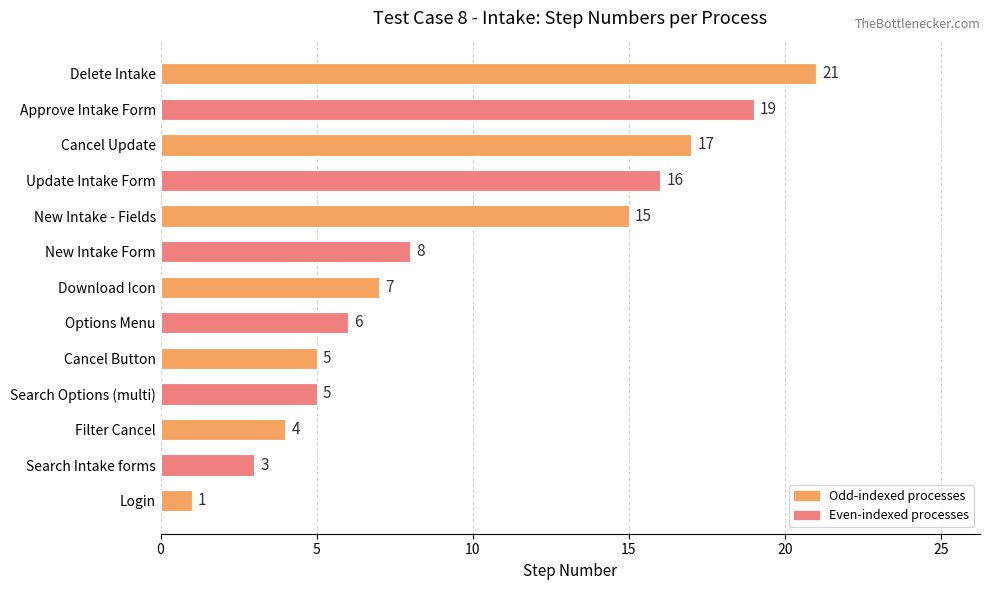

The chart shows a value of 1 at Login. True or false?

True